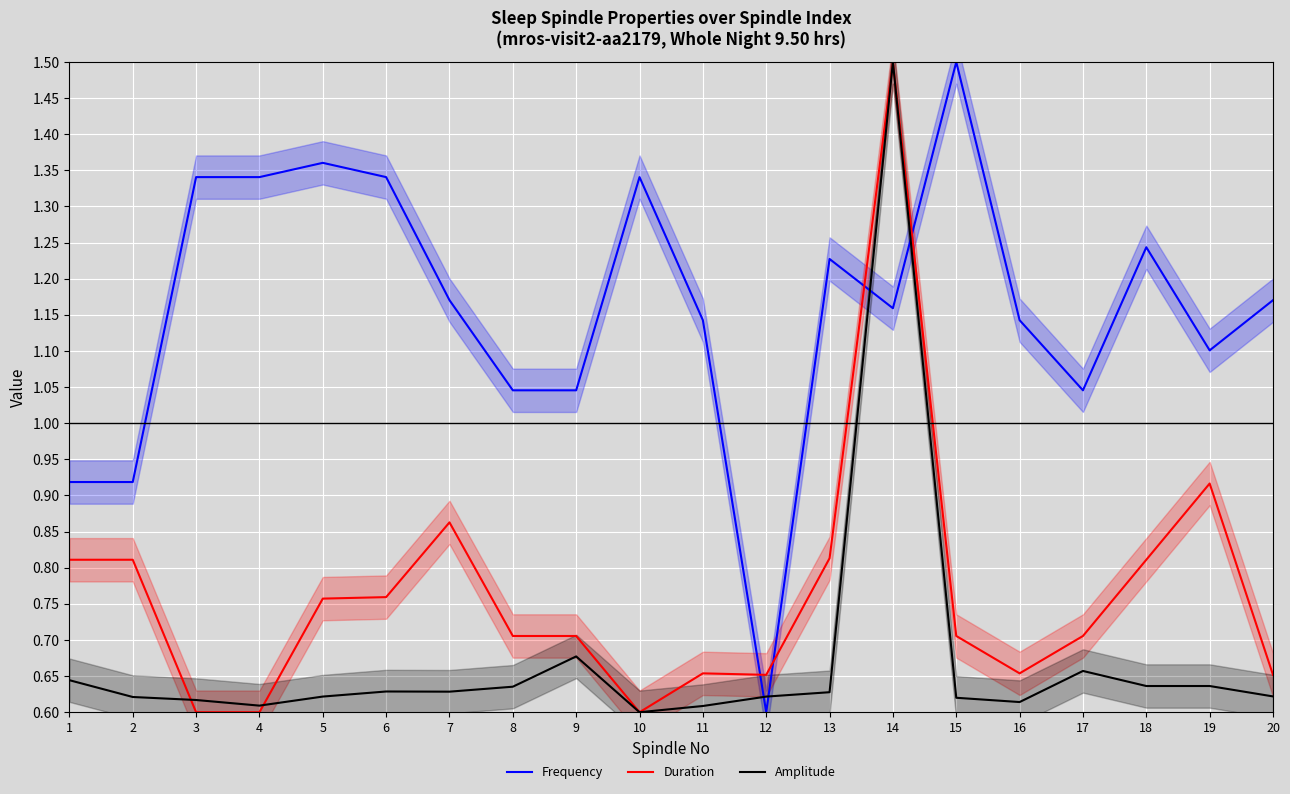

Between 2 and 10, which is larger?

10